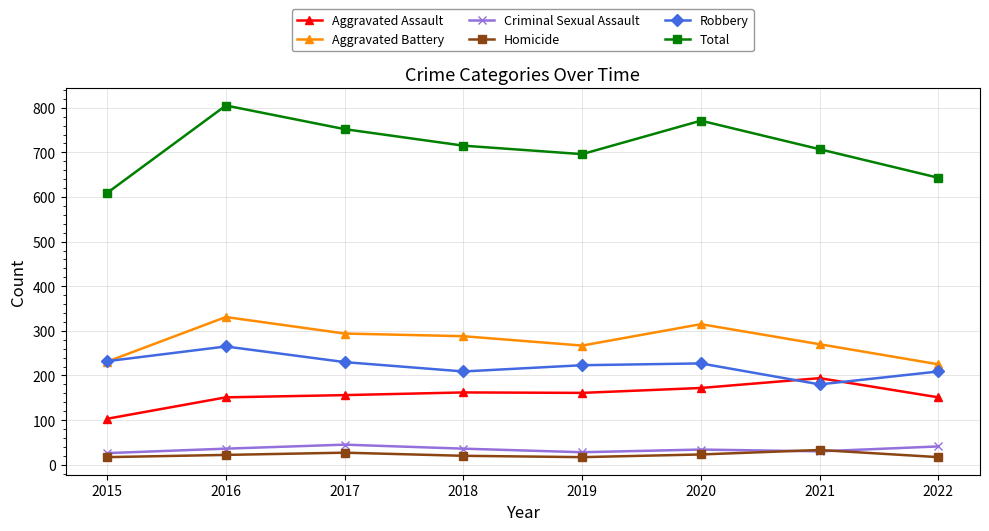

What is the spread (max minus min) of values at 2018?

695